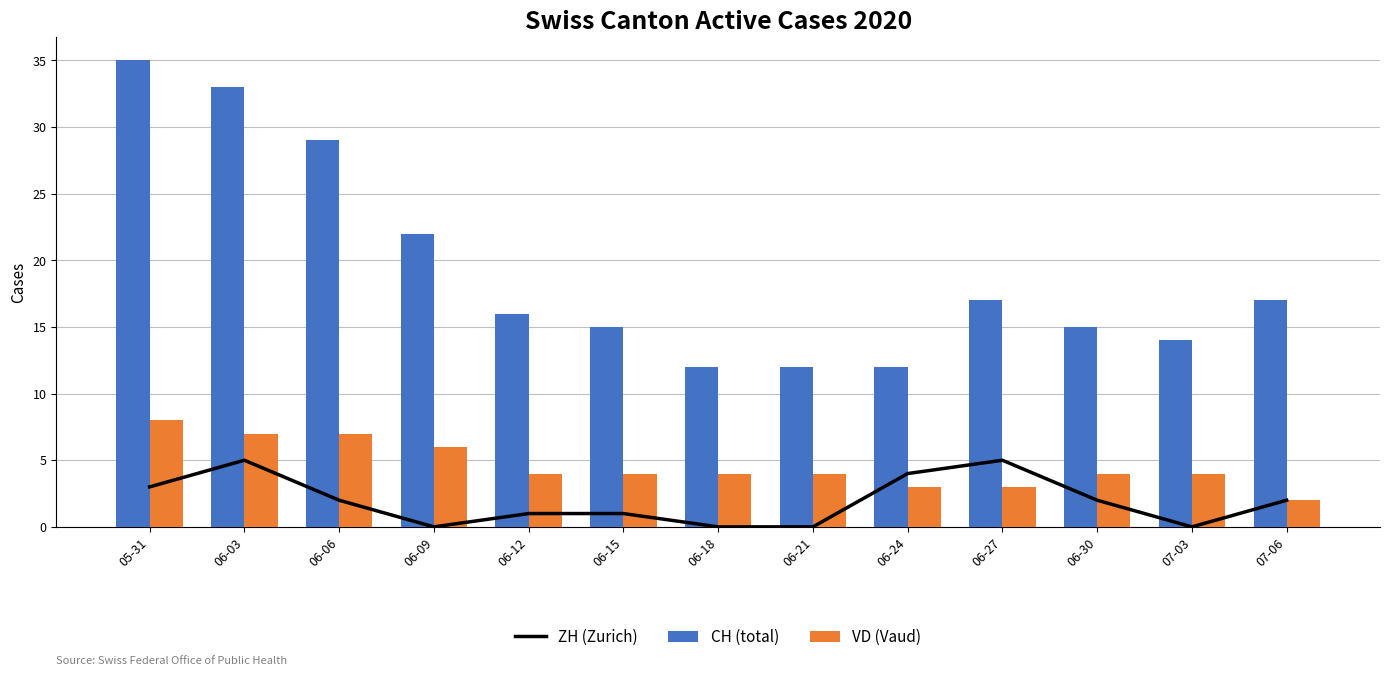

What is the average value of the VD (Vaud) series?

5